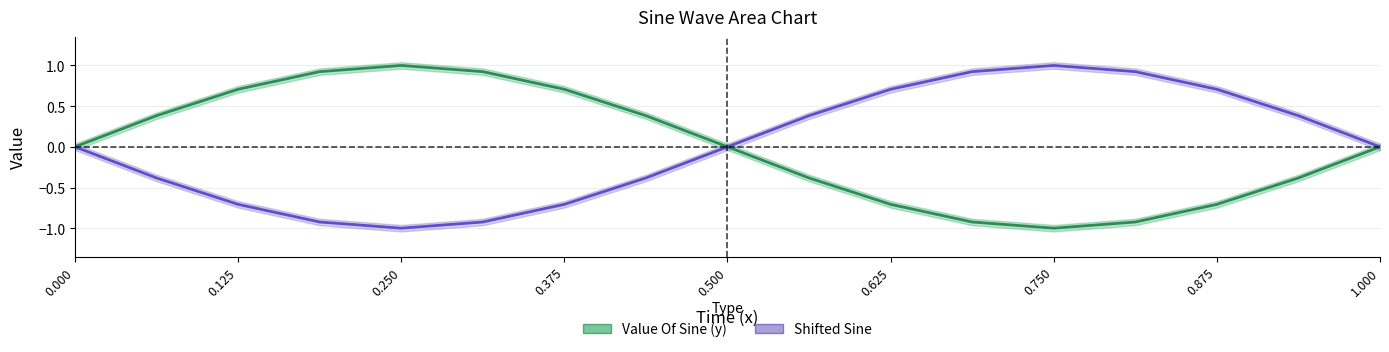

True or false: Value Of Sine (y) and Shifted Sine intersect in this chart.

True